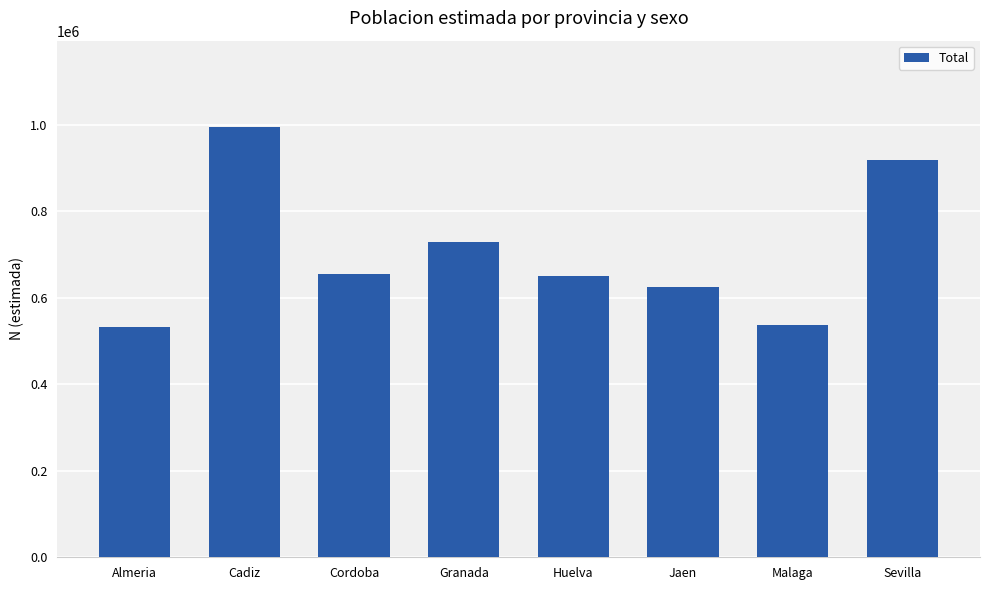

Which label corresponds to the largest value in the chart?

Cadiz